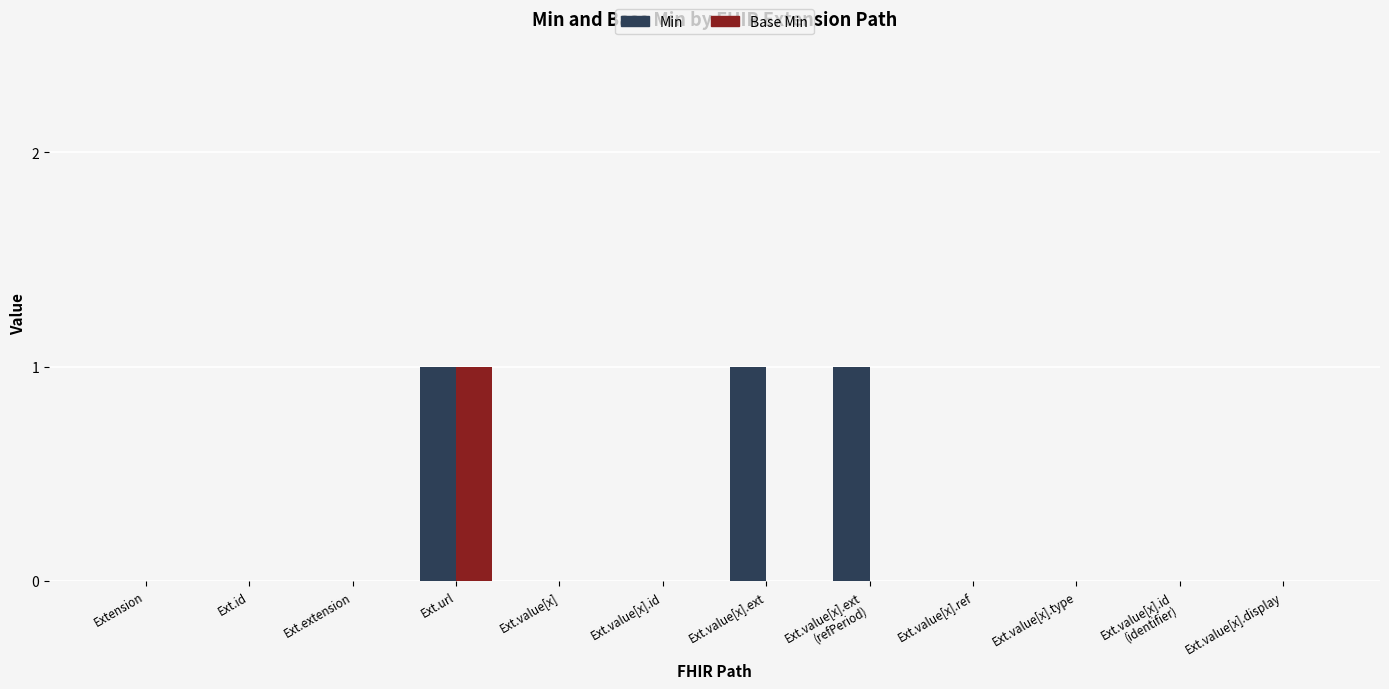

Does the chart contain stacked bars?

No